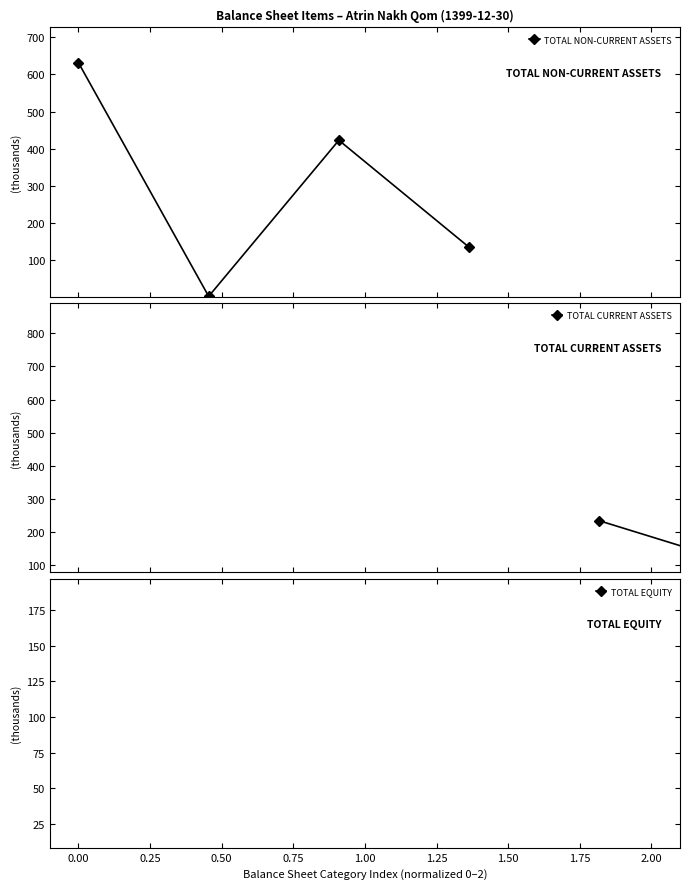

What is the value of the TOTAL NON-CURRENT ASSETS point at the 4th from the left?

135.6